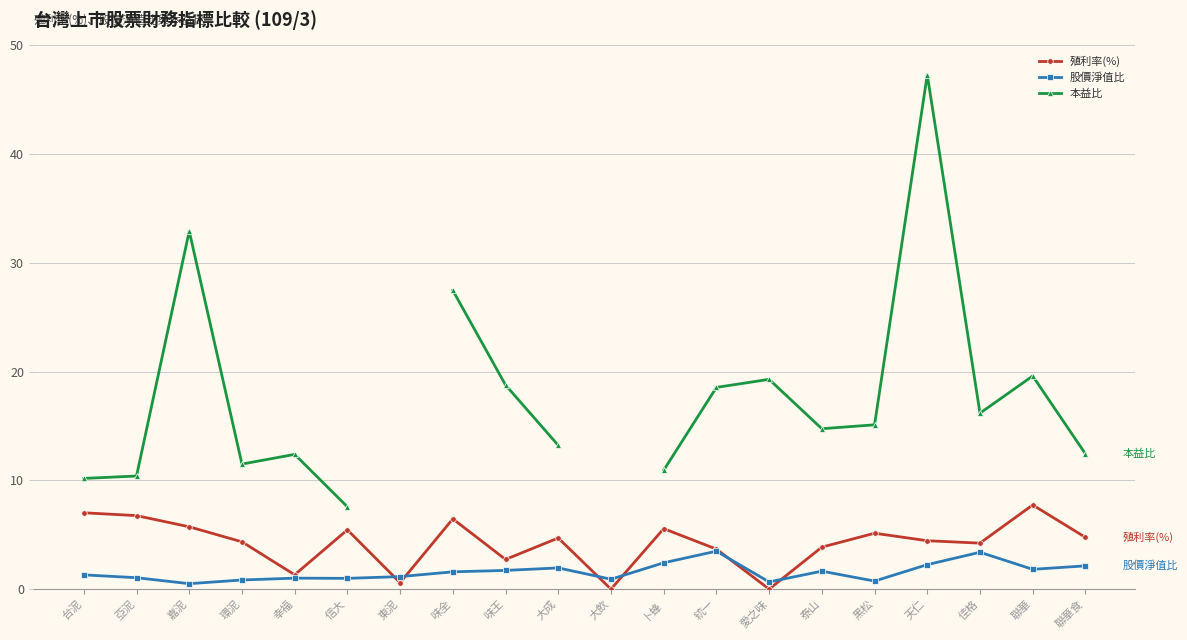

What is the highest value of the 殖利率(%) series?

7.7